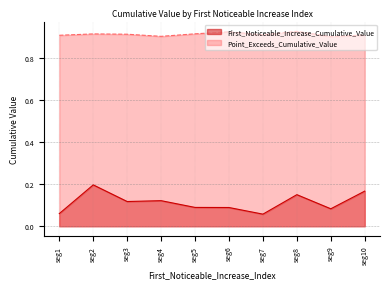

Which series changed the most between seg2 and seg9?

First_Noticeable_Increase_Cumulative_Value